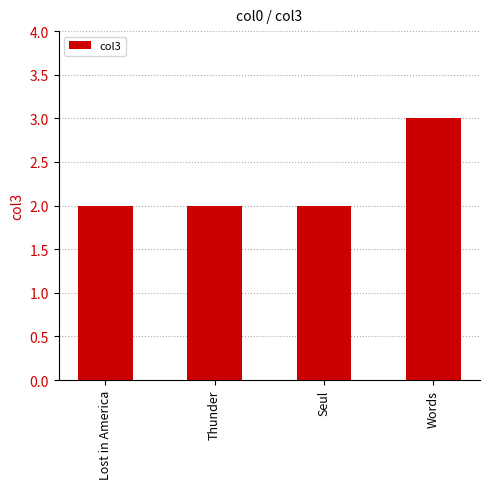

What is the ratio of the value at Words to the value at Thunder?

1.5